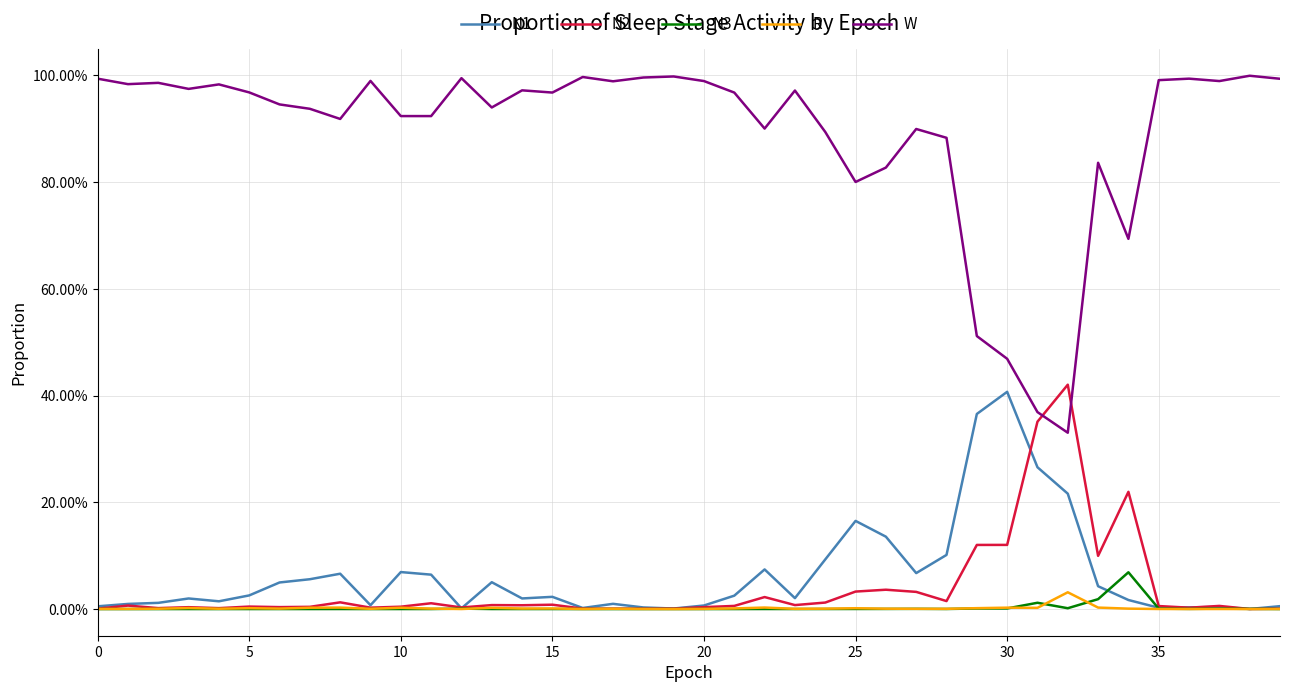

What are all the series names shown in the legend?

N1, N2, N3, R, W